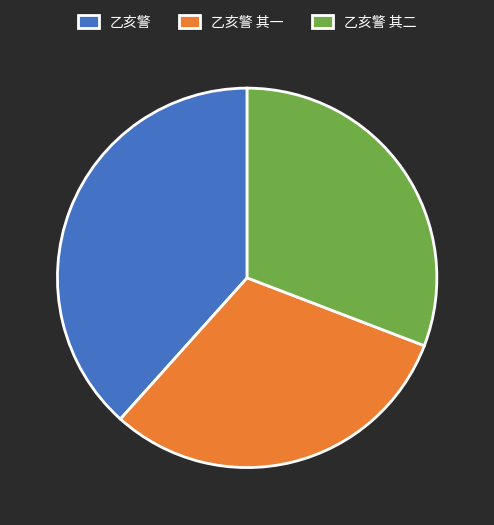

Which category has the biggest portion of the pie?

乙亥警